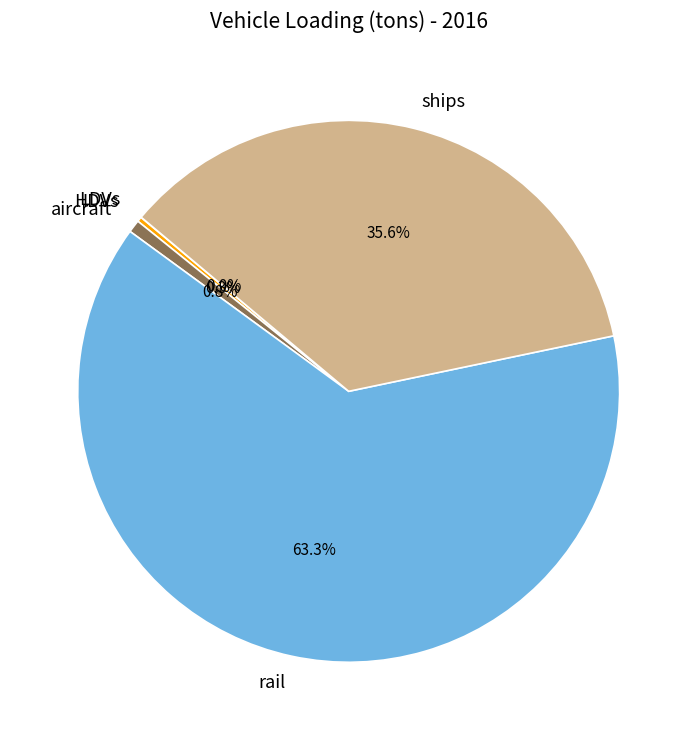

What is the largest slice in the pie chart?

rail